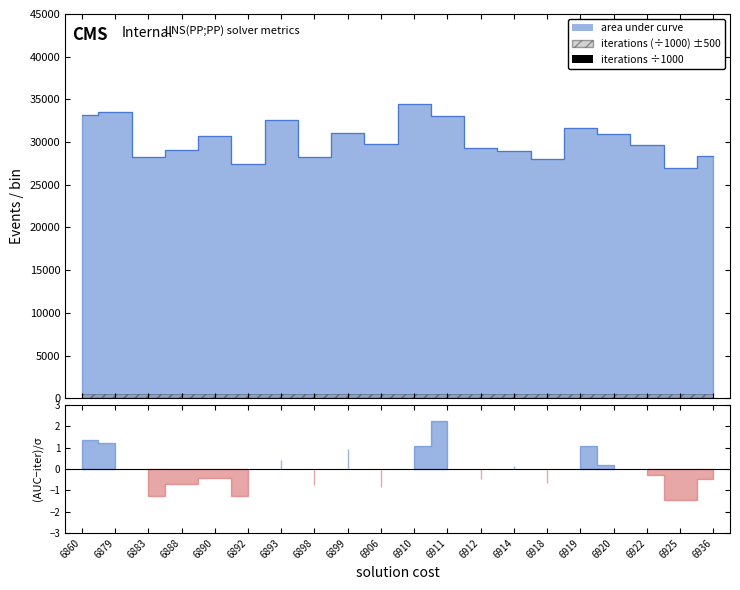

True or false: the data shows 18.2 at 6906.

False